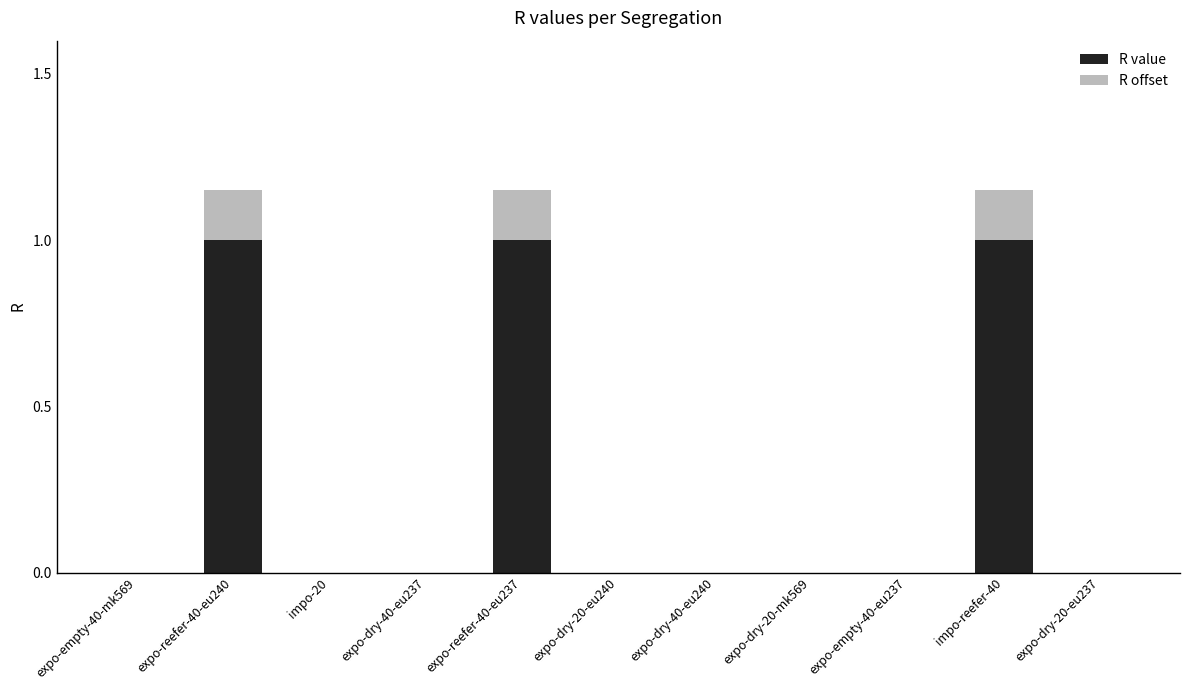

Reading left to right, list the values for the R value series.

expo-empty-40-mk569=0.0	expo-reefer-40-eu240=1.0	impo-20=0.0	expo-dry-40-eu237=0.0	expo-reefer-40-eu237=1.0	expo-dry-20-eu240=0.0	expo-dry-40-eu240=0.0	expo-dry-20-mk569=0.0	expo-empty-40-eu237=0.0	impo-reefer-40=1.0	expo-dry-20-eu237=0.0